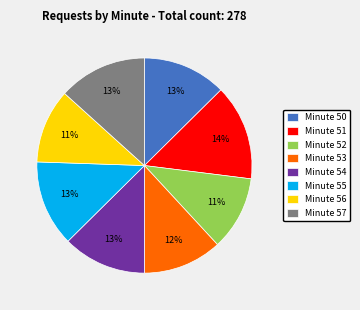

Does Minute 51 account for over 50% of the chart?

No